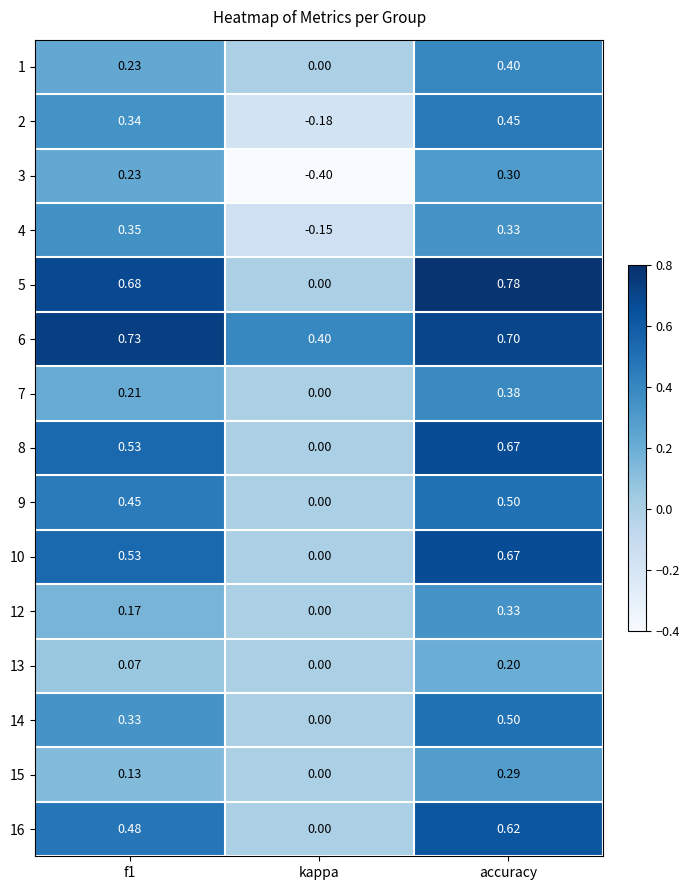

Which series has the largest total across all categories?

6